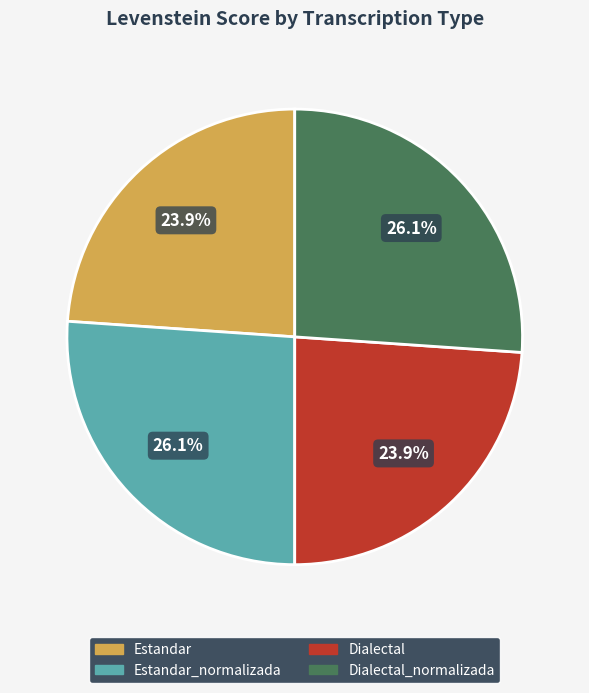

Does any single category account for the majority?

No